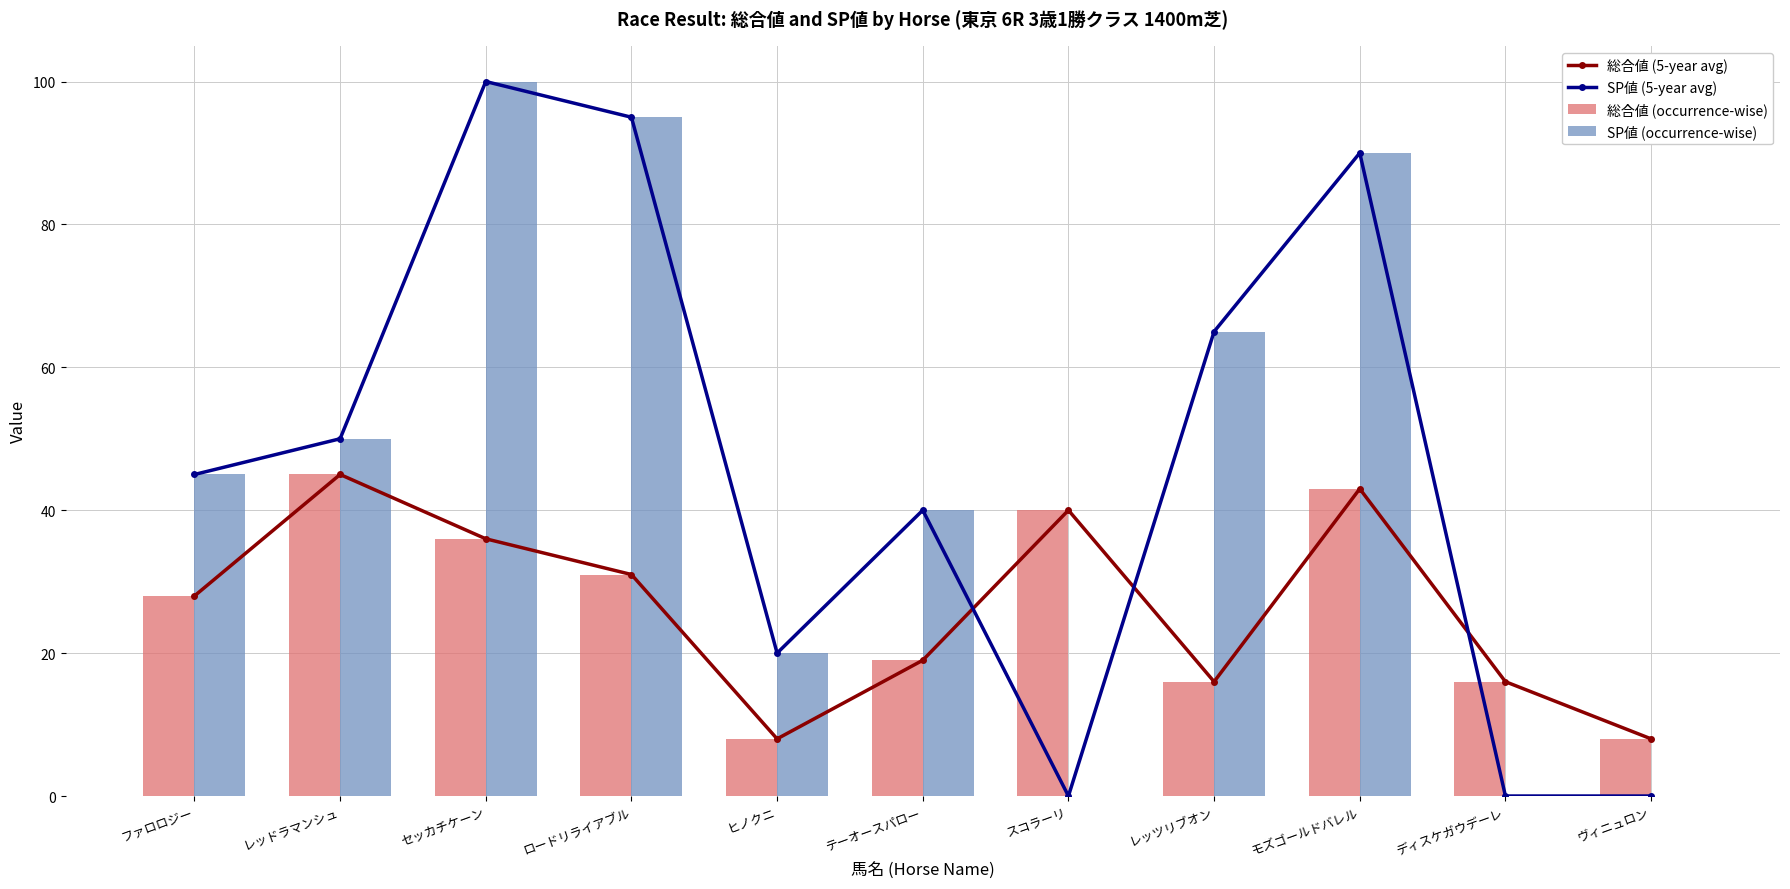

Read the 総合値 (occurrence-wise) value at ヴィニュロン.

8